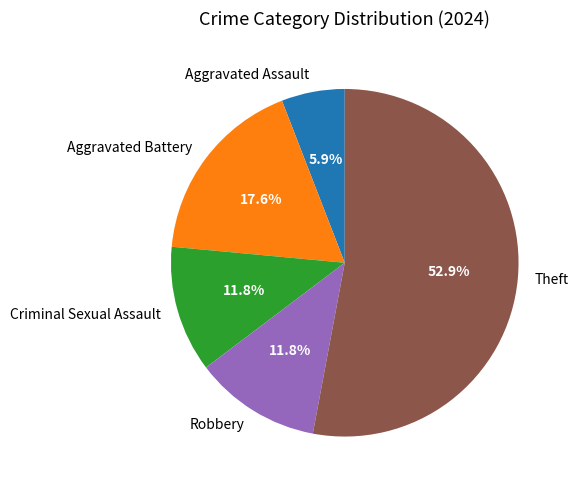

What is the smallest slice in the pie chart?

Aggravated Assault